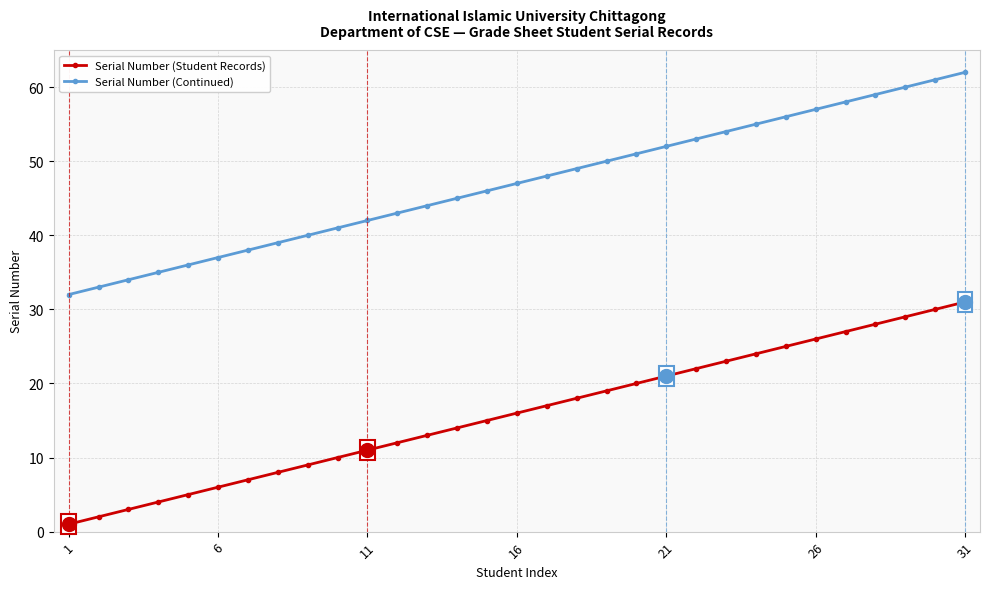

True or false: Serial Number (Student Records) and Serial Number (Continued) cross at least once.

False